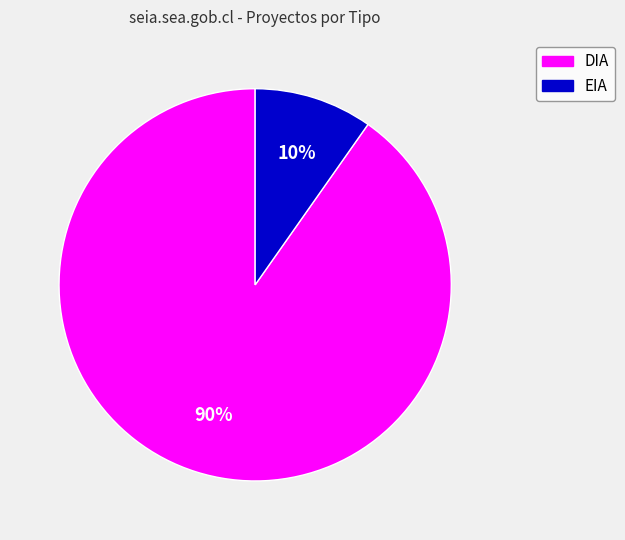

Between EIA and DIA, which is larger?

DIA